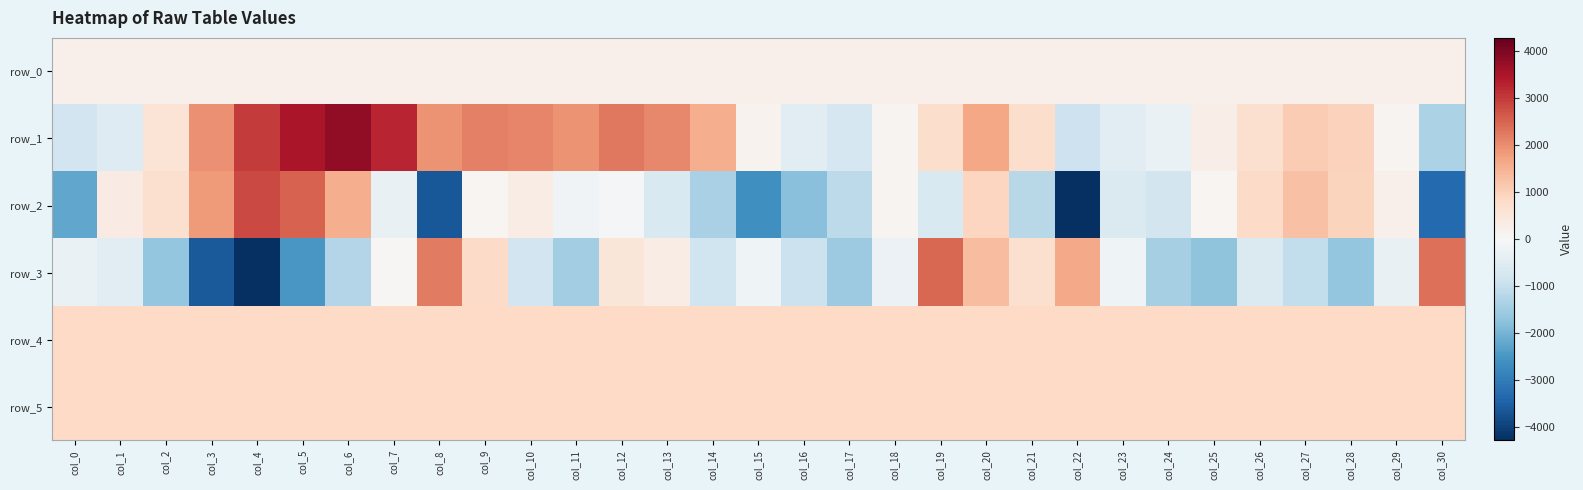

At which label does row_0 reach its minimum?

col_0